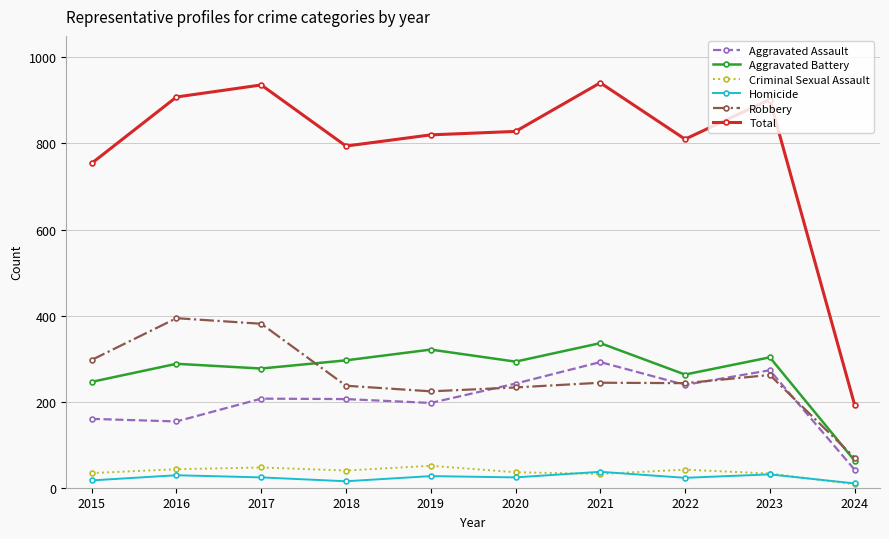

What is the maximum value for Aggravated Battery?

336